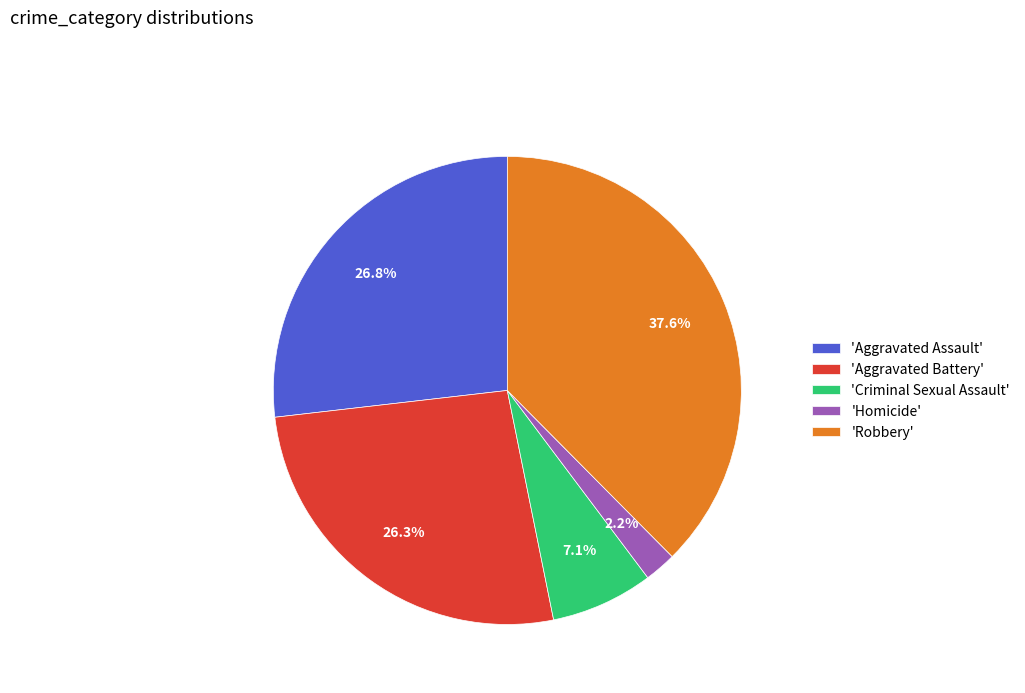

Is there a majority slice in this chart?

No